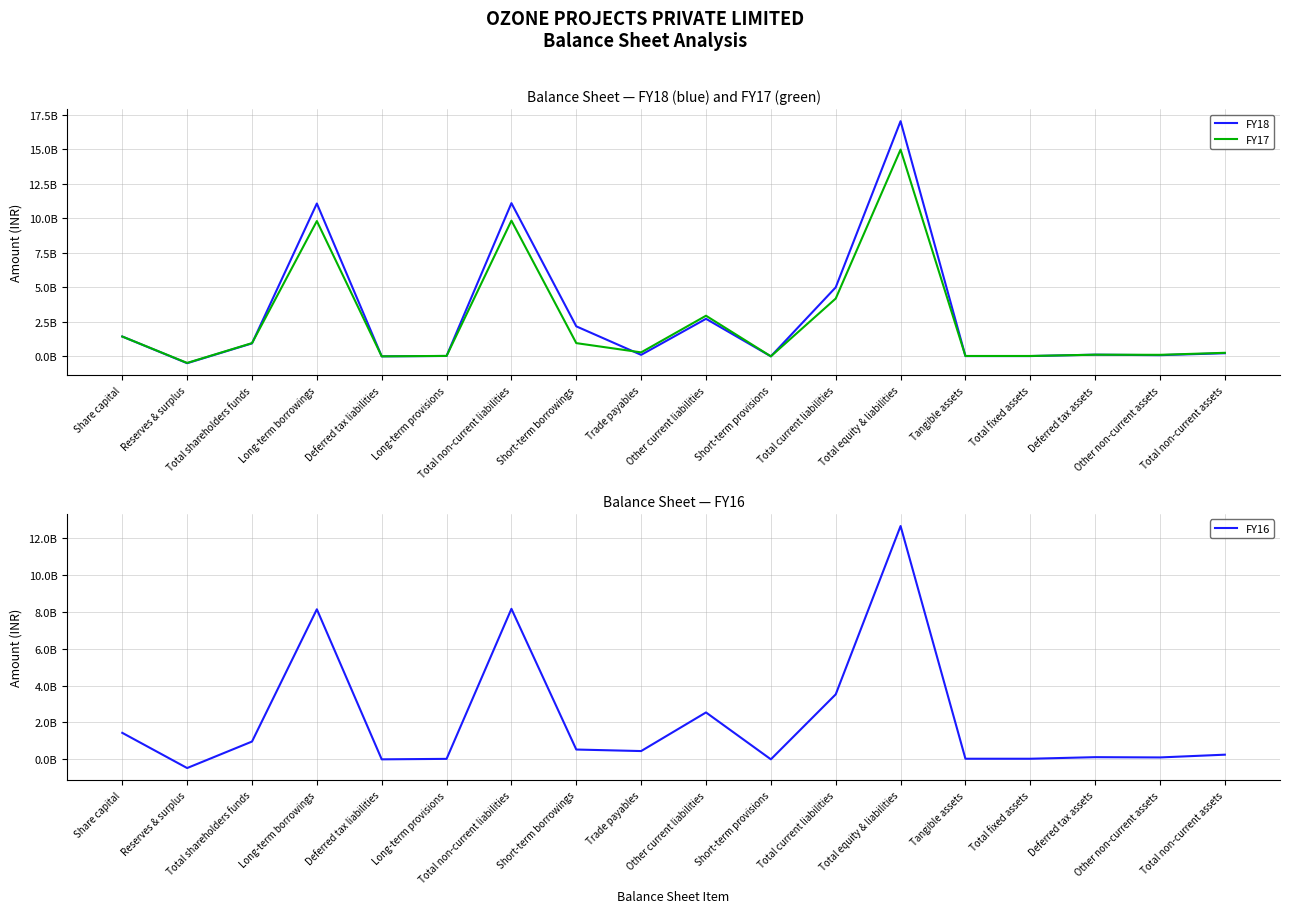

What are all the series names shown in the legend?

FY18, FY17, FY16